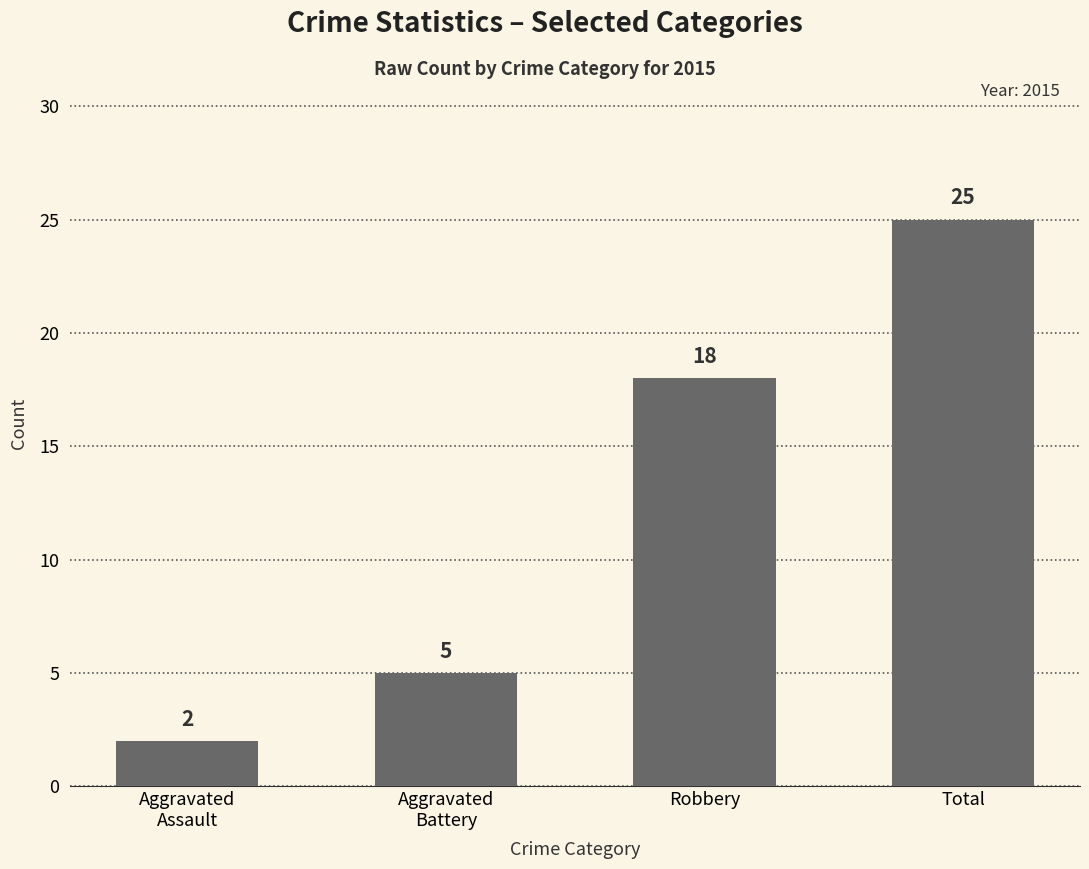

How many data points are less than 18?

2